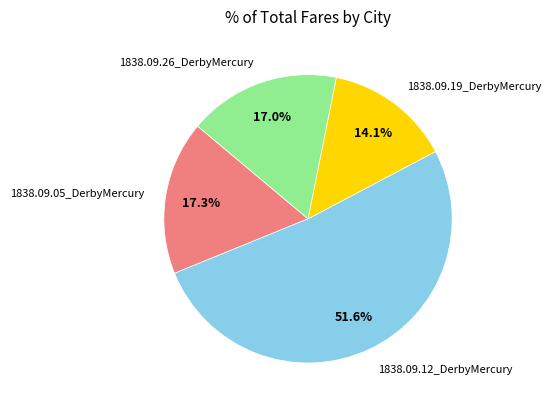

Which category has the biggest portion of the pie?

1838.09.12_DerbyMercury